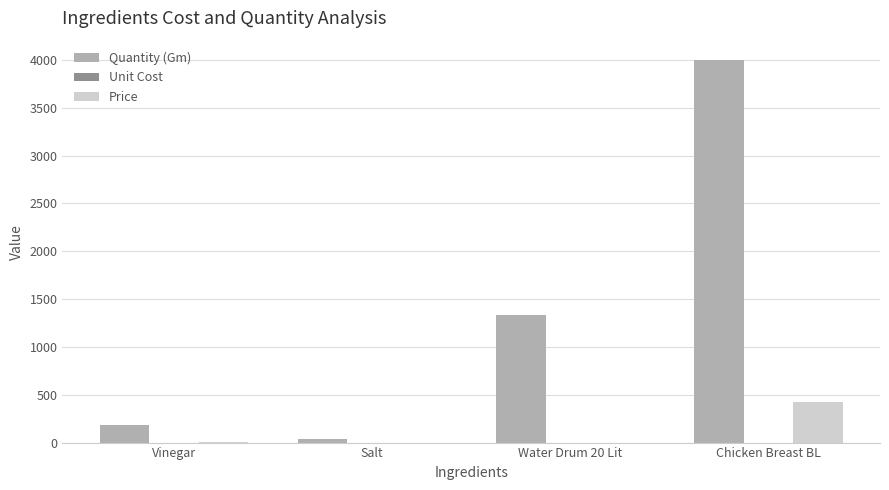

Which series has the largest total across all categories?

Quantity (Gm)